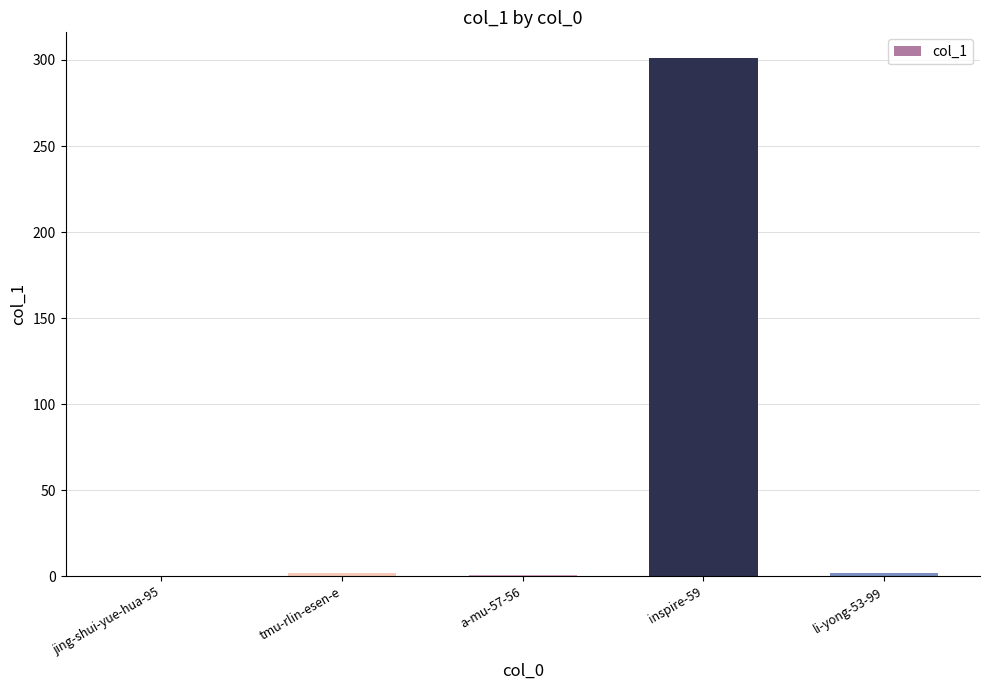

How many categories are shown in the chart?

5